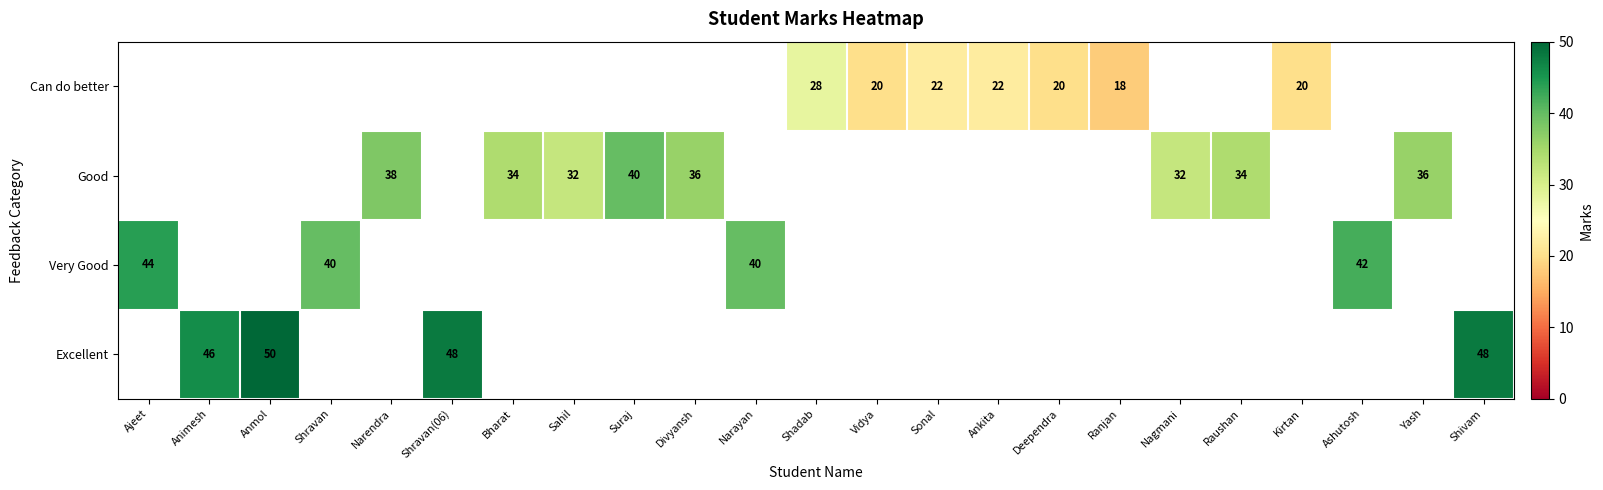

Is it true that Good equals 38 at Narendra?

True